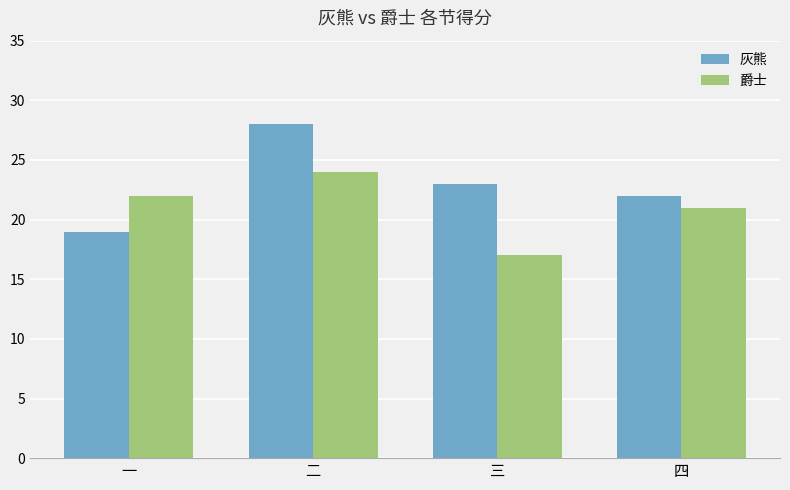

What is the label of the 1st bar from the left?

一